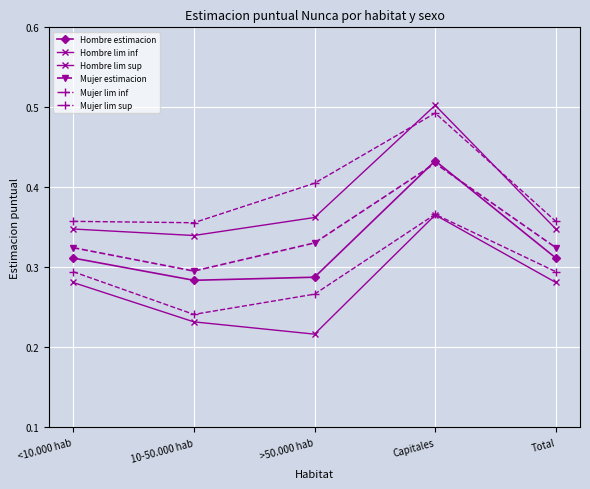

What is the difference between the maximum and second lowest values in the Hombre lim inf series?

0.1